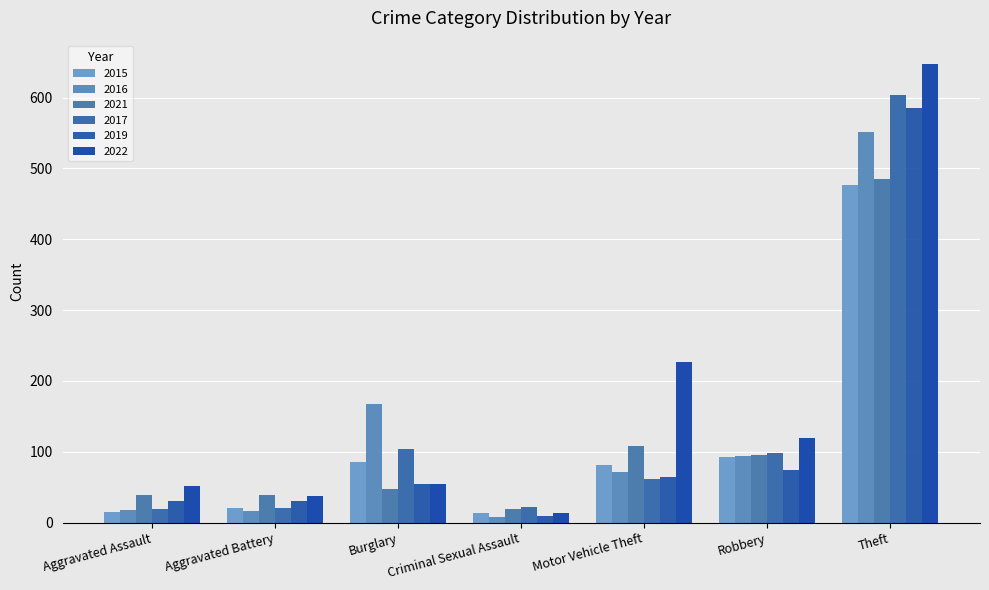

Between Aggravated Assault and Criminal Sexual Assault, which series saw the biggest shift?

2022